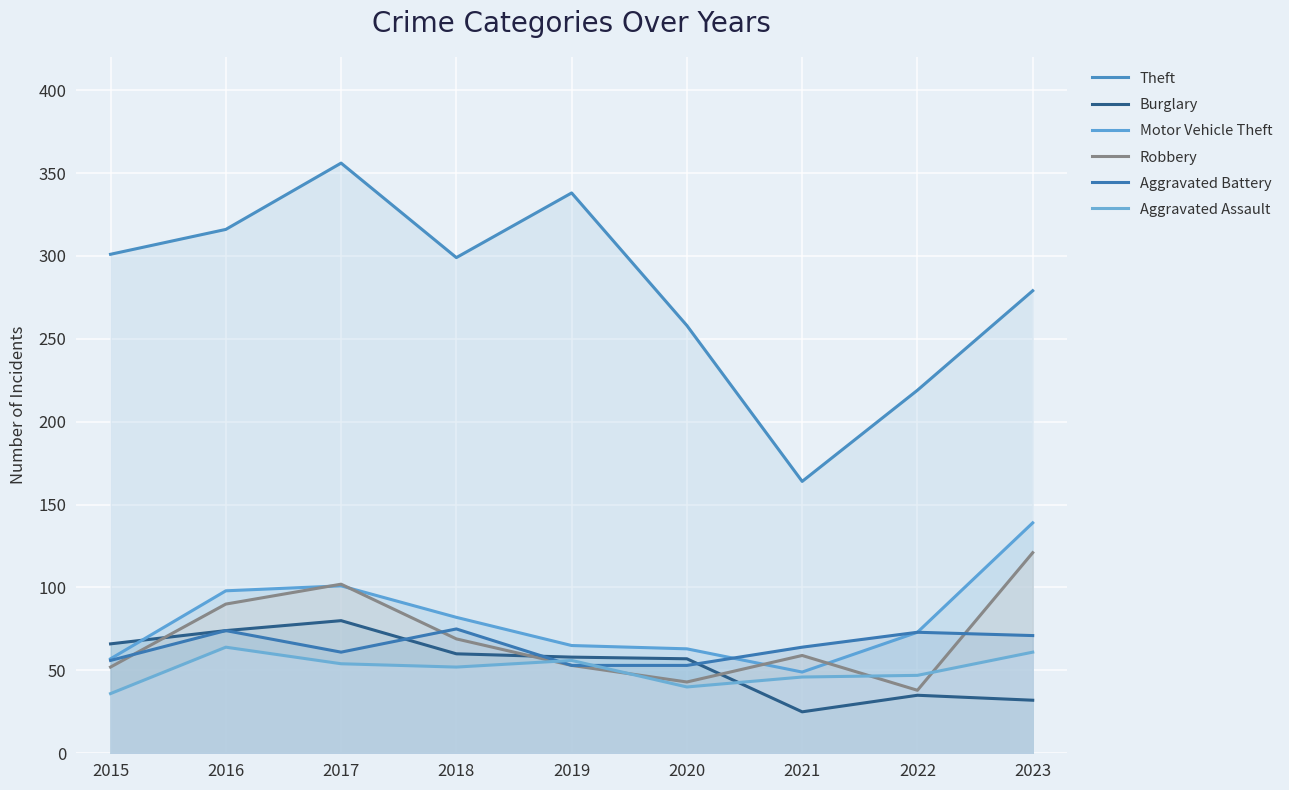

Is it true that Theft equals 363 at 2020?

False